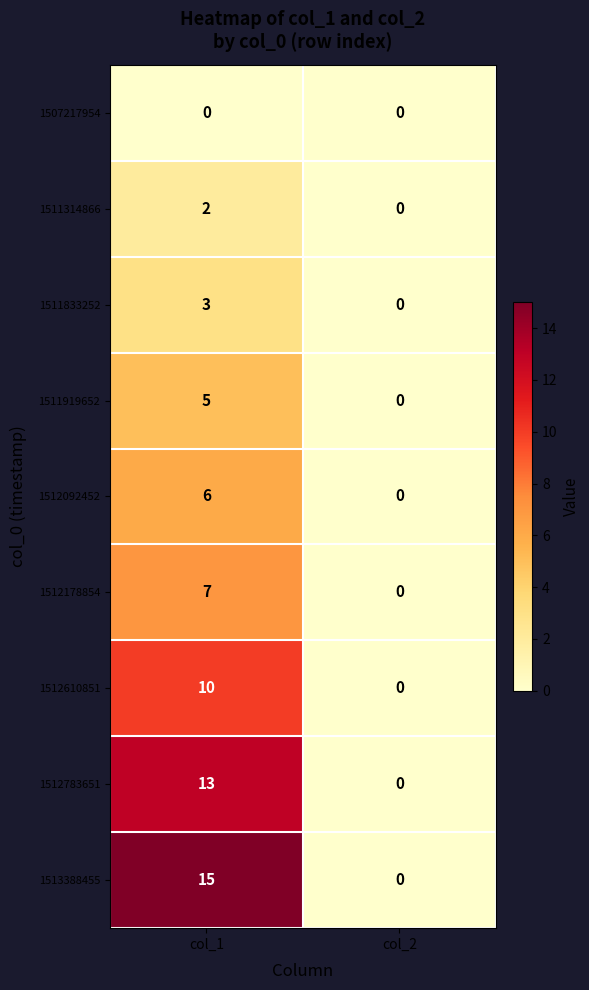

Count the number of data series in this chart.

9